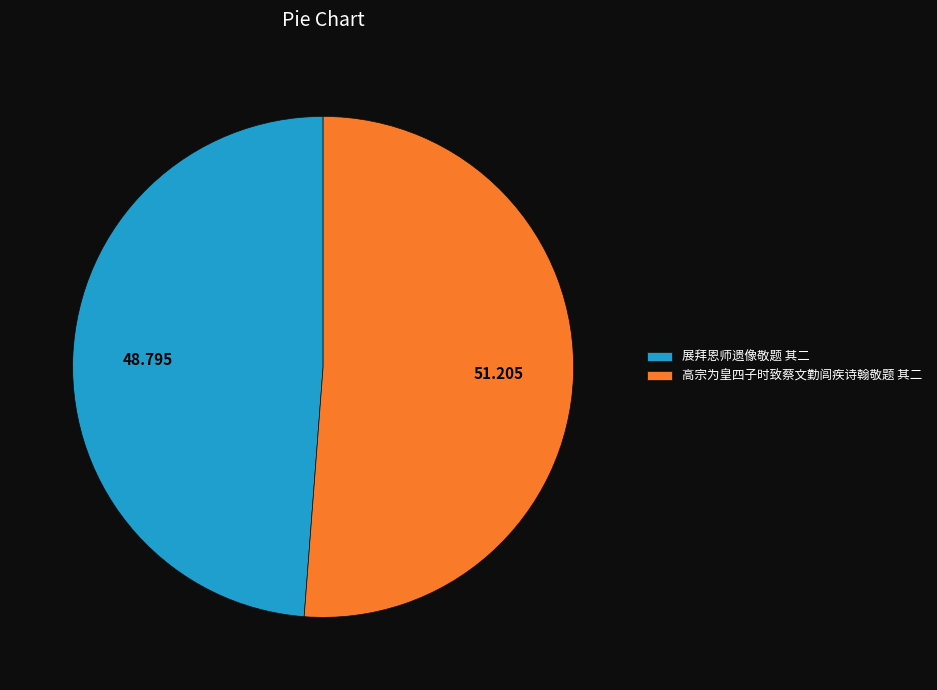

Which slice is the smallest?

展拜恩师遗像敬题 其二